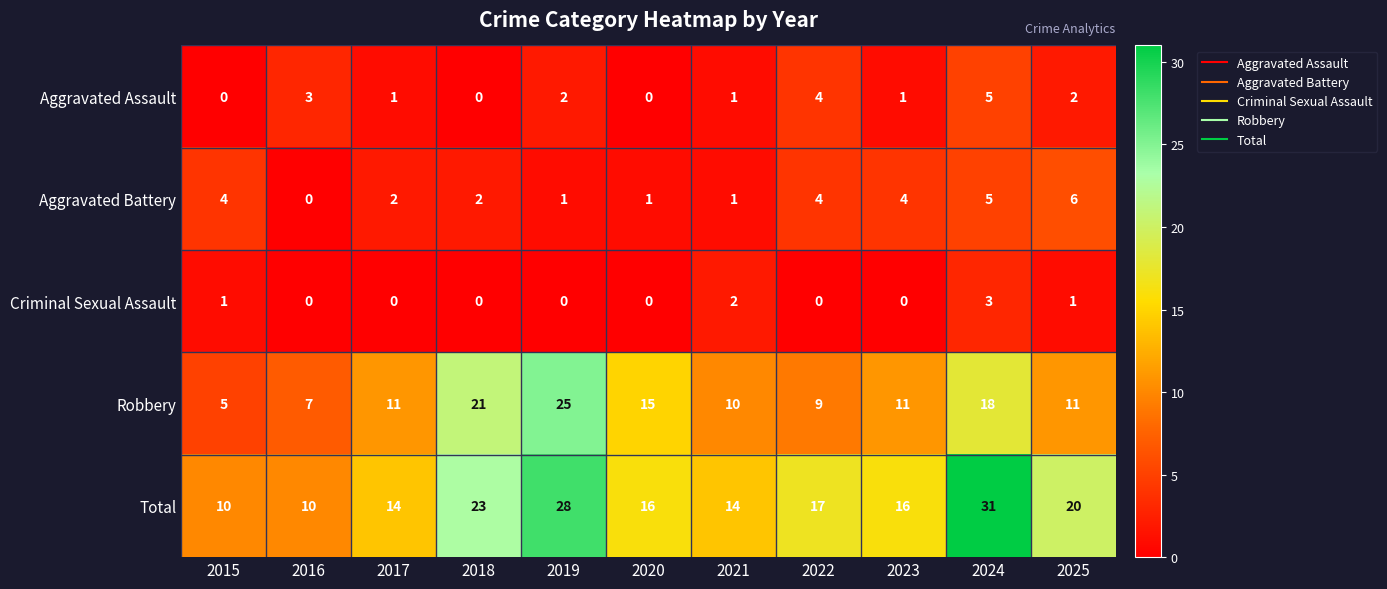

What is the greatest value displayed?

31